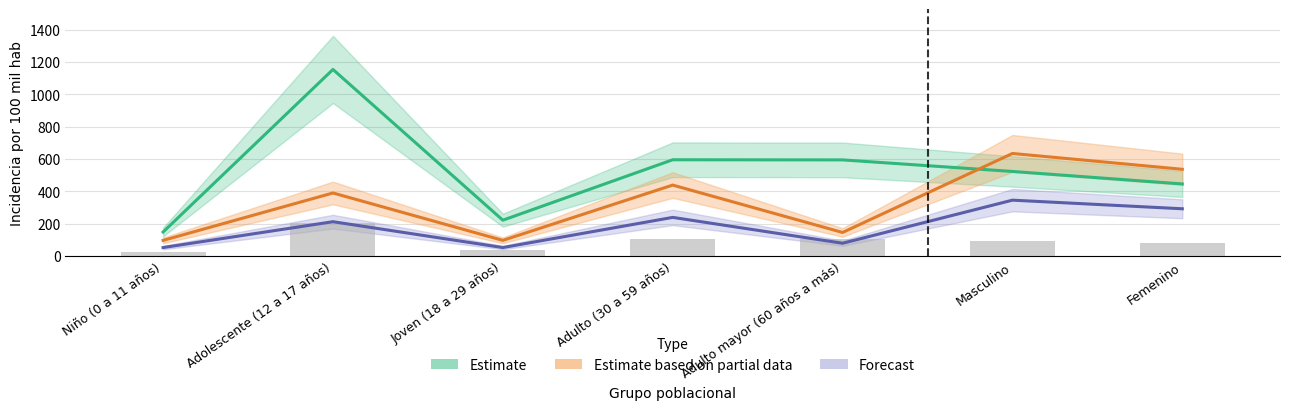

Rank the categories by porcentaje value from lowest to highest.

Niño (0 a 11 años), Joven (18 a 29 años), Adulto mayor (60 años a más), Adolescente (12 a 17 años), Adulto (30 a 59 años), Femenino, Masculino